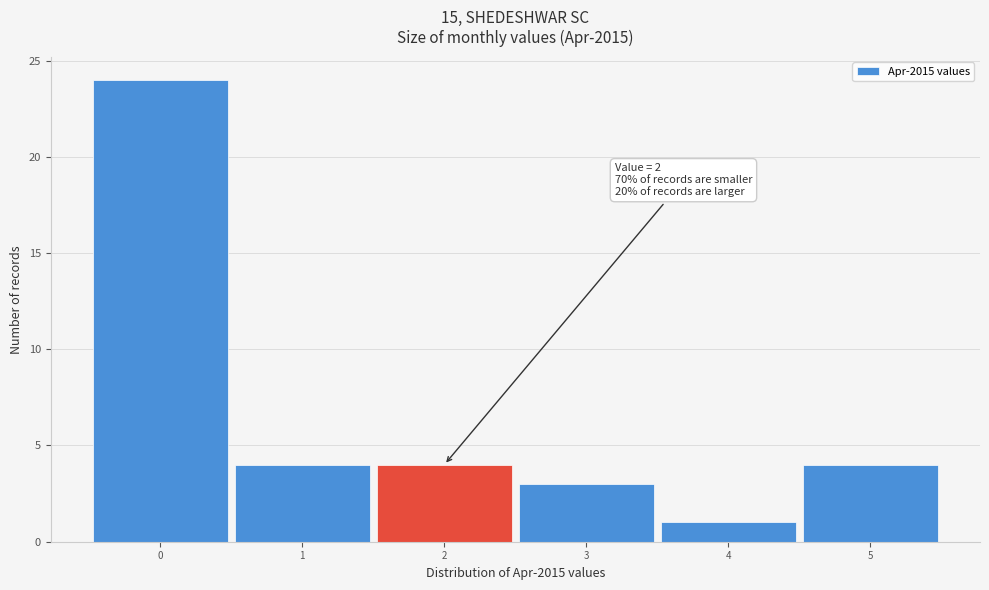

Which range on the x-axis has the tallest bar?

-0.5 to 0.5